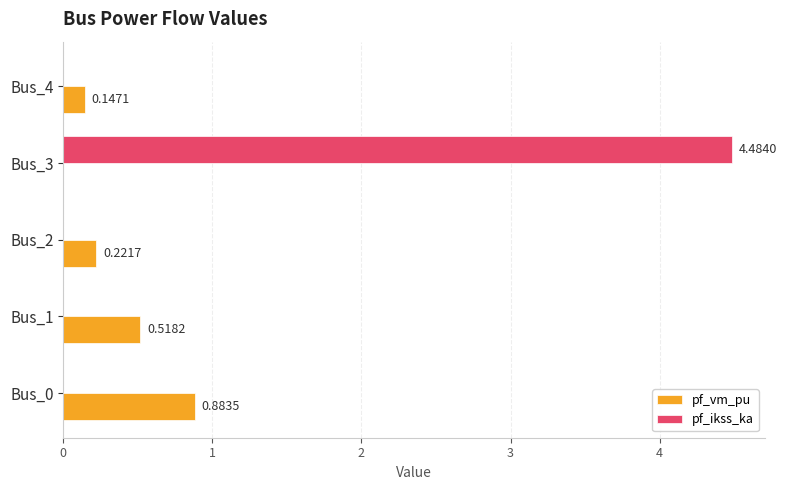

What is the sum of all pf_ikss_ka values?

4.5